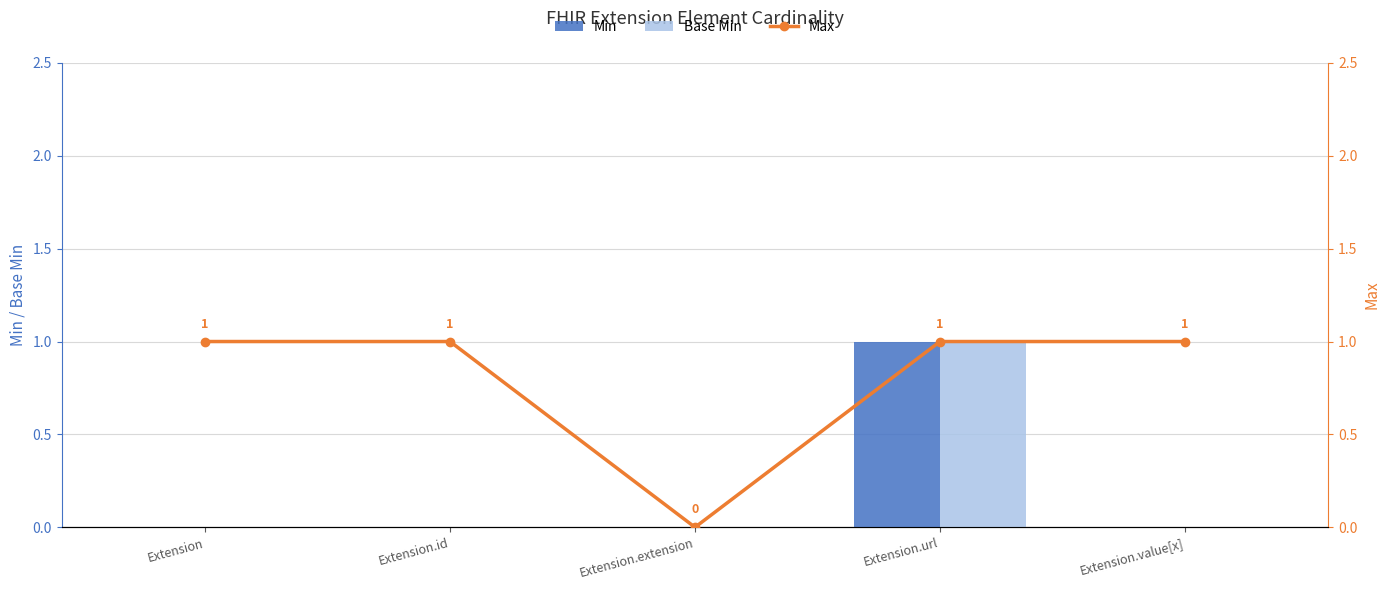

List the series in order of their peak value, lowest first.

Min, Base Min, Max